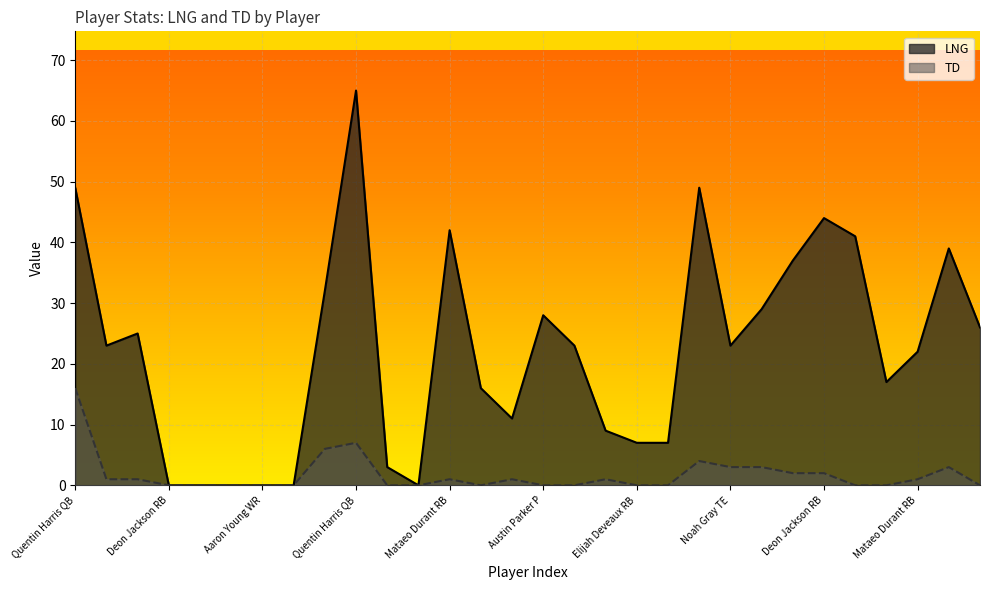

What is the label of the 11th point from the left?

Jalon Calhoun WR